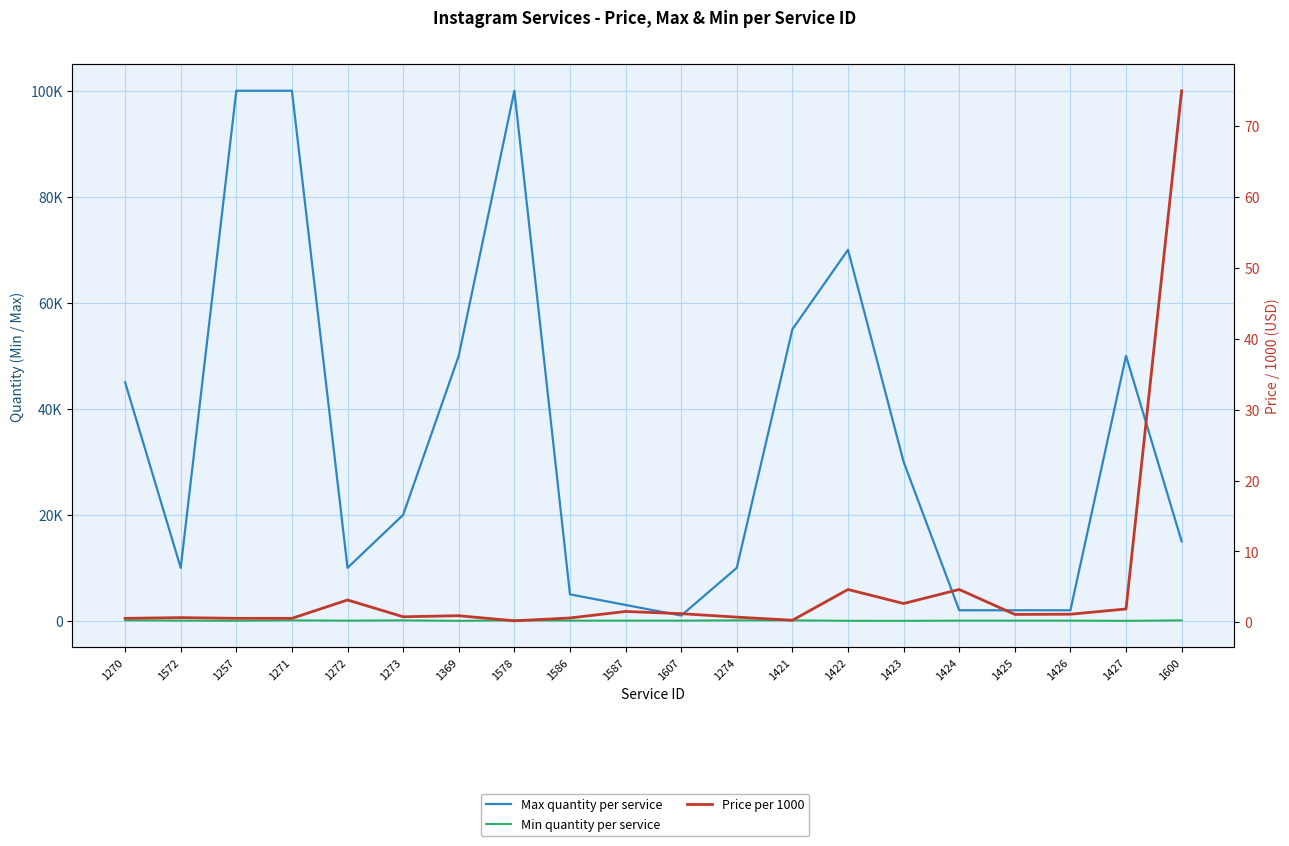

Reading right to left, extract all data points from this chart.

Max quantity per service: 1600=15000.0	1427=50000.0	1426=2000.0	1425=2000.0	1424=2000.0	1423=30000.0	1422=70000.0	1421=55000.0	1274=10000.0	1607=1000.0	1587=3000.0	1586=5000.0	1578=100000.0	1369=50000.0	1273=20000.0	1272=10000.0	1271=100000.0	1257=100000.0	1572=10000.0	1270=45000.0
Min quantity per service: 1600=100.0	1427=10.0	1426=50.0	1425=50.0	1424=50.0	1423=10.0	1422=20.0	1421=100.0	1274=100.0	1607=50.0	1587=50.0	1586=50.0	1578=100.0	1369=10.0	1273=100.0	1272=50.0	1271=100.0	1257=10.0	1572=50.0	1270=100.0
Price per 1000: 1600=75.0	1427=1.9	1426=1.1	1425=1.1	1424=4.6	1423=2.6	1422=4.6	1421=0.3	1274=0.7	1607=1.2	1587=1.5	1586=0.6	1578=0.2	1369=0.9	1273=0.8	1272=3.1	1271=0.6	1257=0.6	1572=0.7	1270=0.6